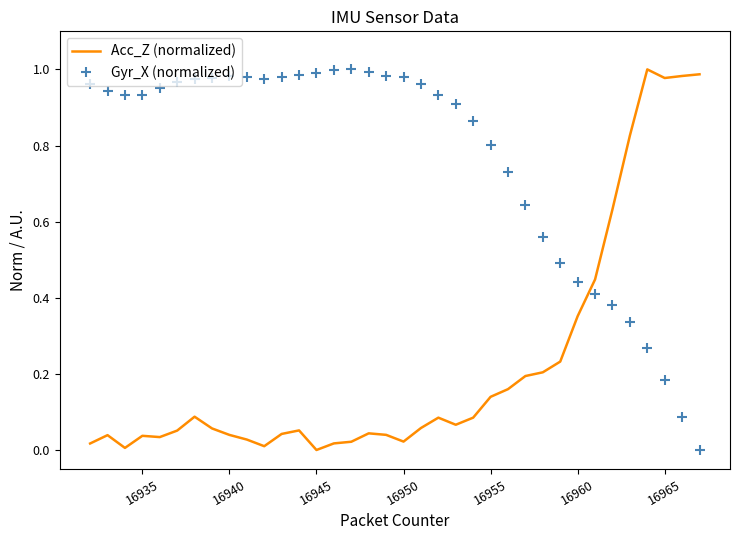

Which series ends up on top after the final intersection of Gyr_X (normalized) and Acc_Z (normalized)?

Acc_Z (normalized)